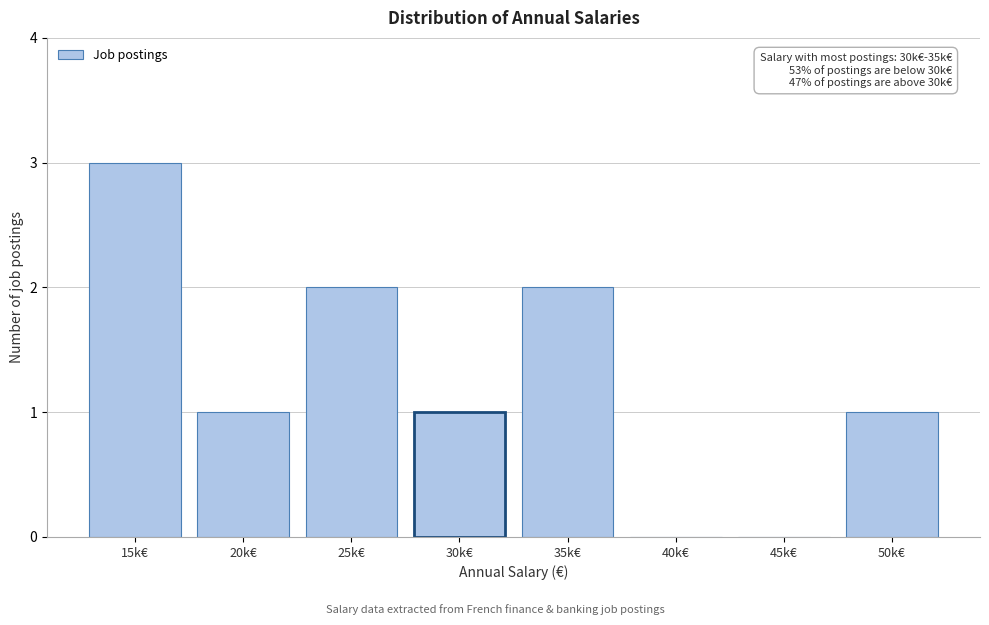

Reading left to right, list all the values displayed in this chart.

15k€=3	20k€=1	25k€=2	30k€=1	35k€=2	40k€=0	45k€=0	50k€=1